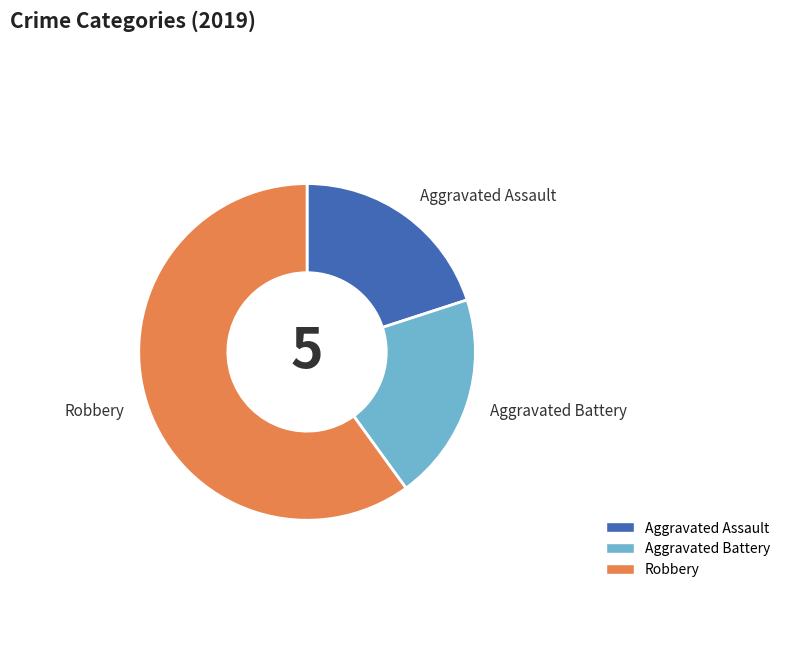

Which category accounts for the majority?

Robbery